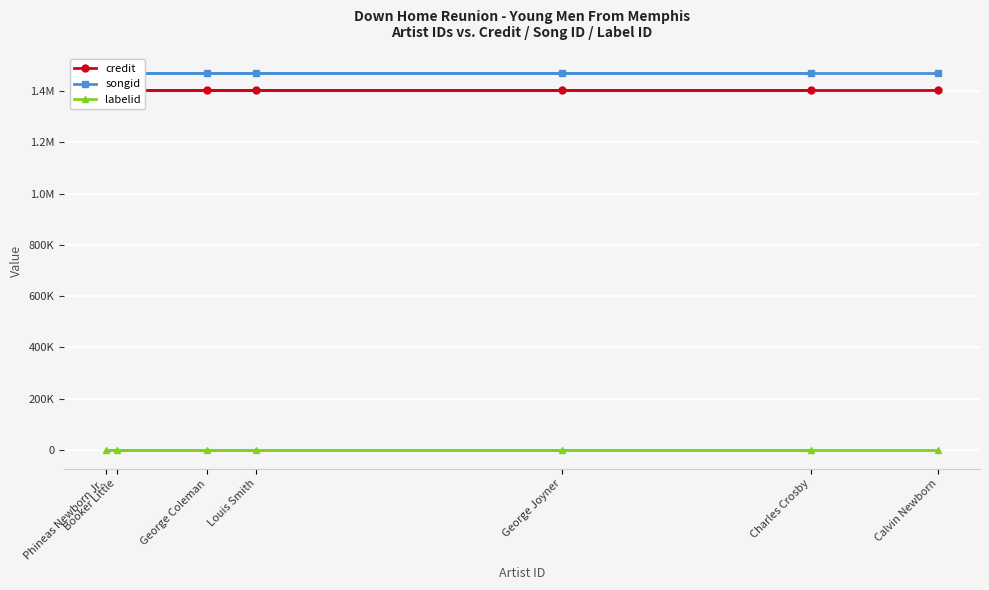

How many data points does each series have?

7